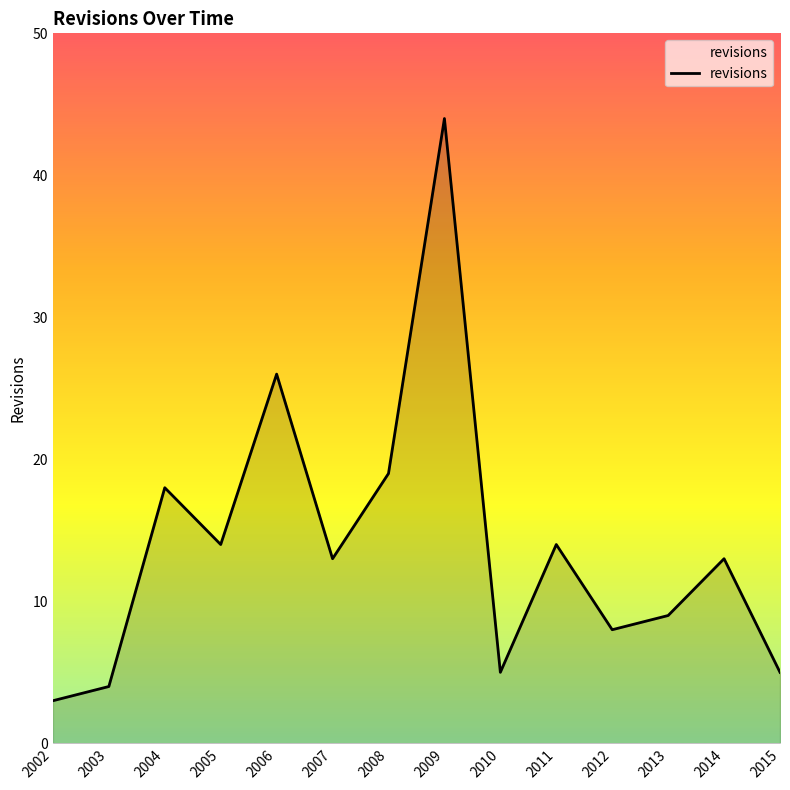

Reading left to right, extract all data points from this chart.

3	4	18	14	26	13	19	44	5	14	8	9	13	5